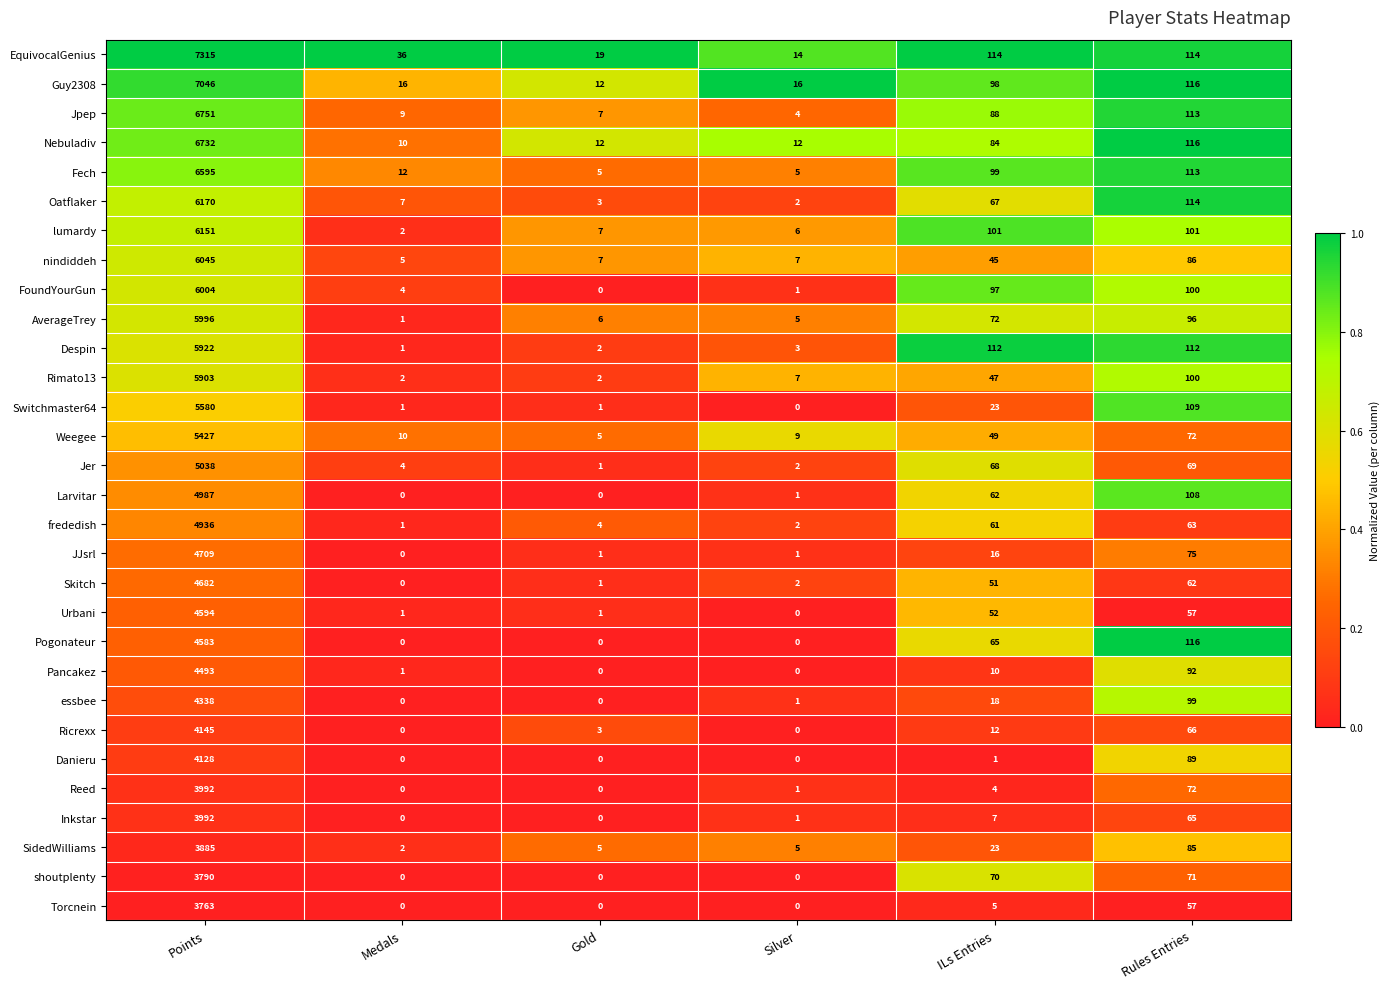

Which category has the highest value in the Ricrexx series?

Points